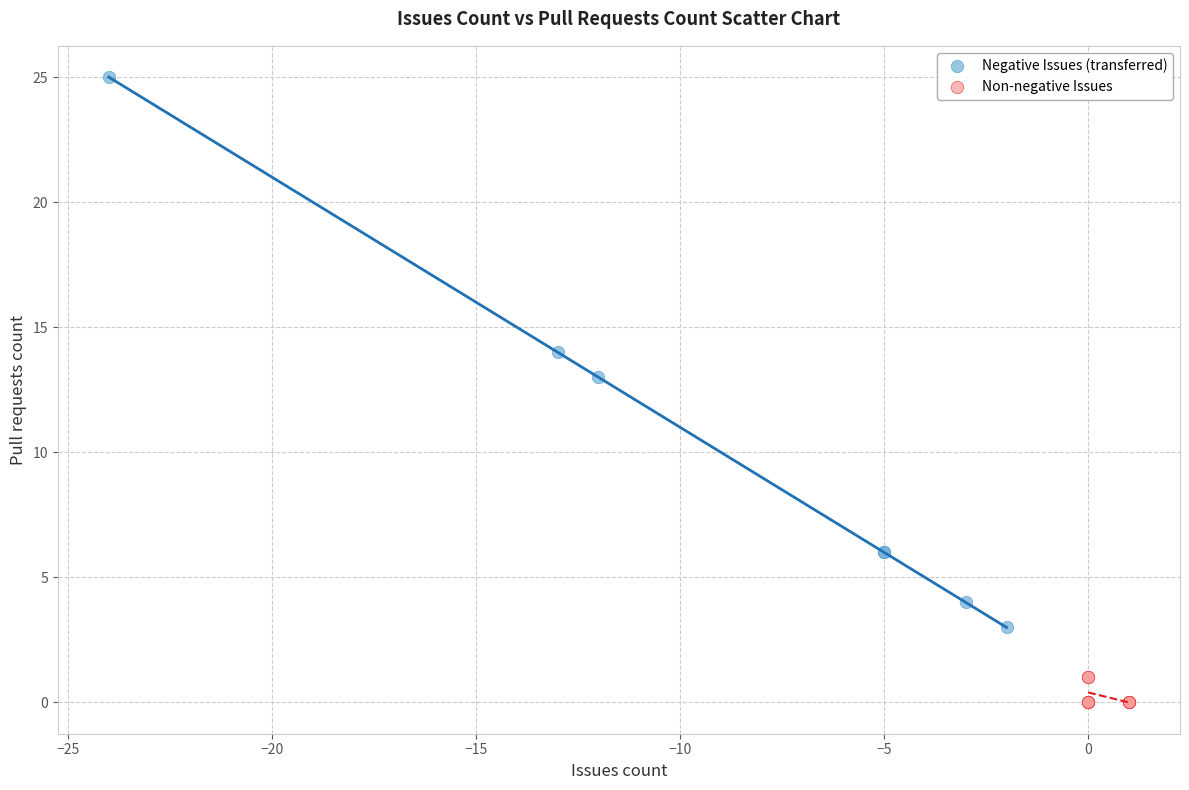

Which series reaches the maximum Y coordinate?

Negative Issues (transferred)